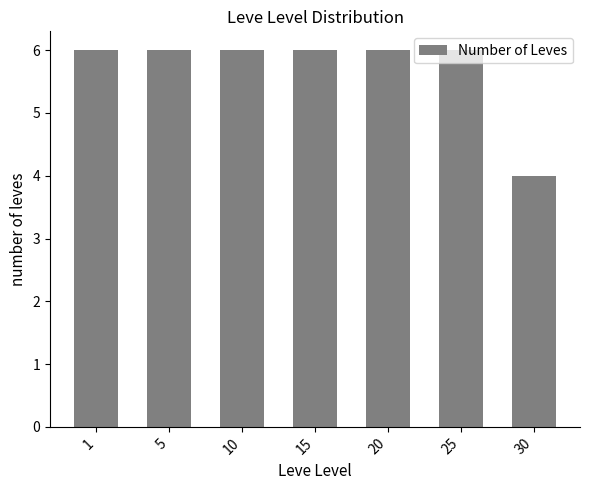

Reading left to right, what are all the values shown in this chart?

6	6	6	6	6	6	4